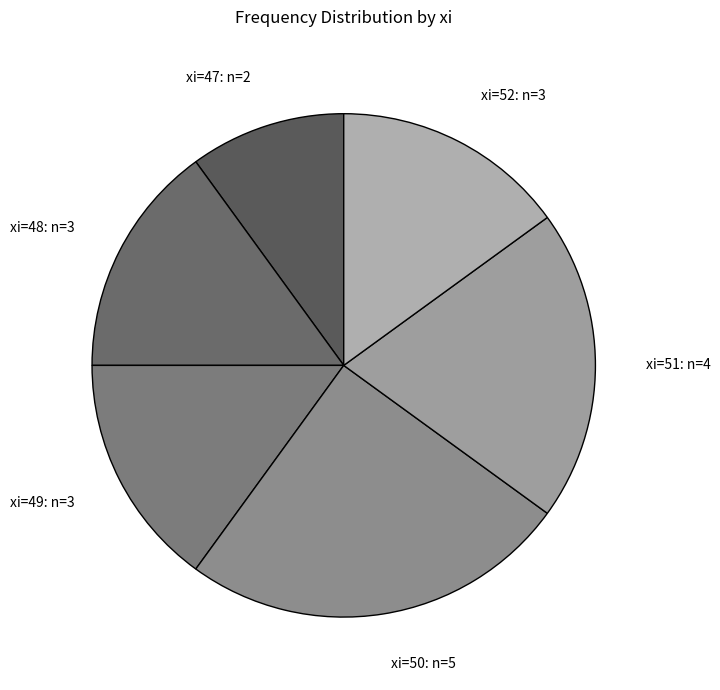

Is the sum of xi=47: n=2 and xi=49: n=3 greater than half?

No